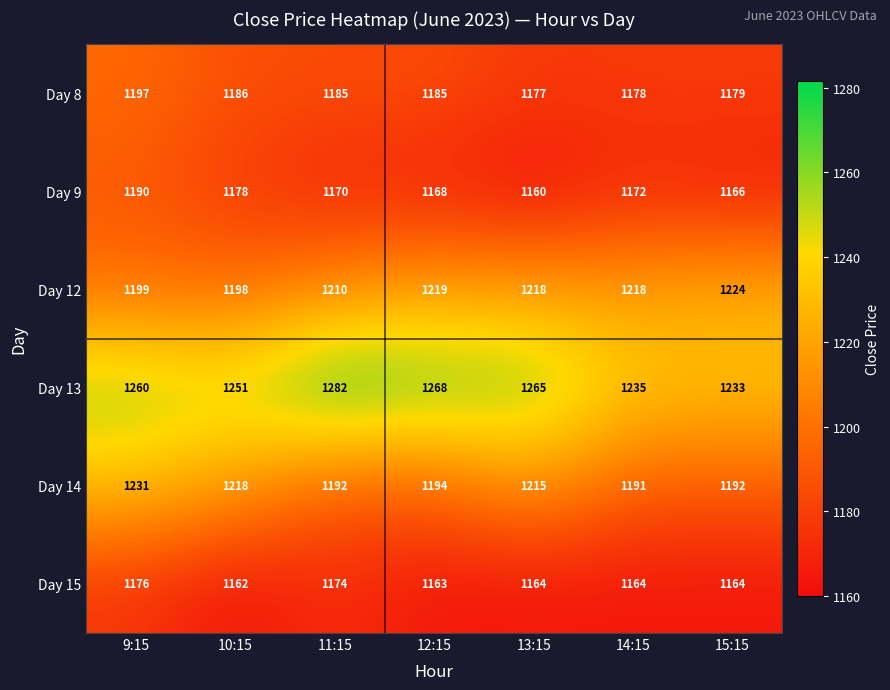

Between 10:15 and 12:15, which series saw the biggest shift?

Day 14